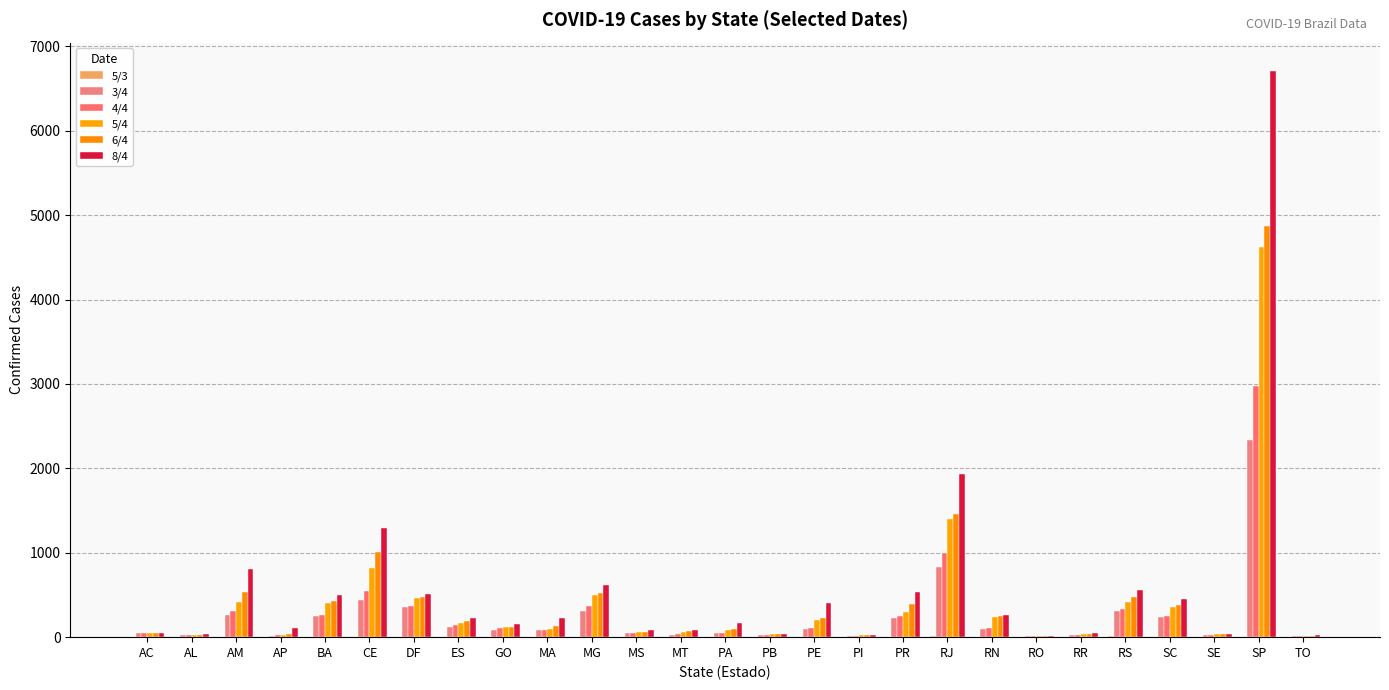

Which series has the largest range (max minus min)?

8/4